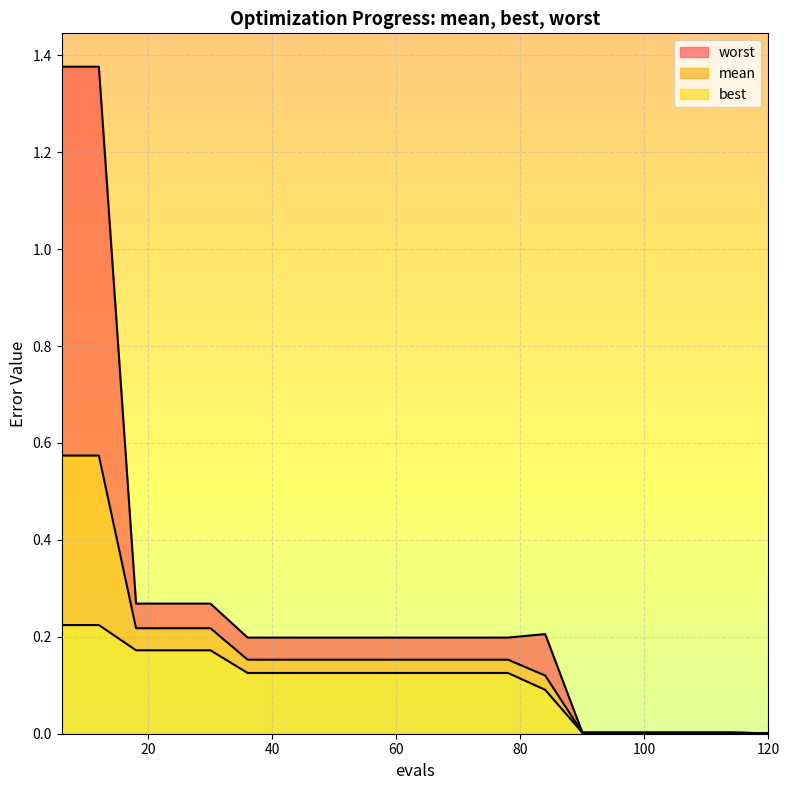

Which series changed the most between 12 and 120?

worst